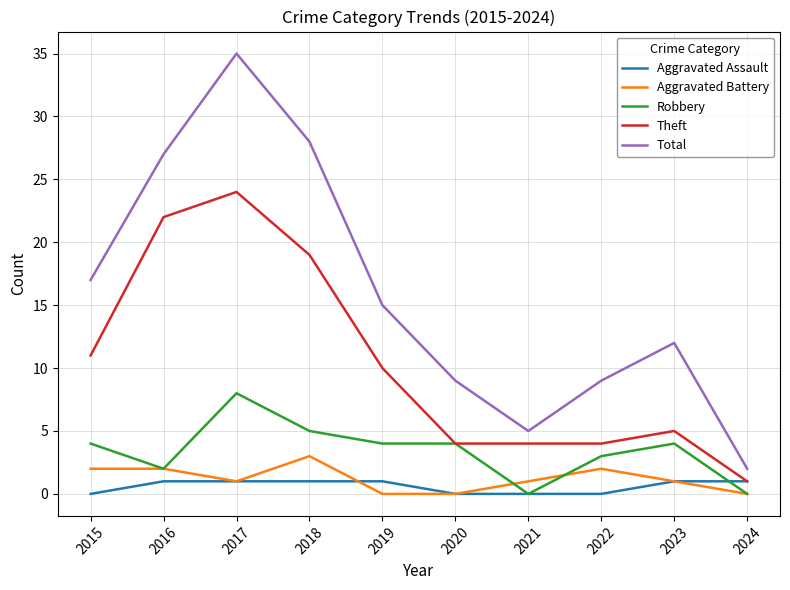

Is it true that Theft equals 16 at 2019?

False